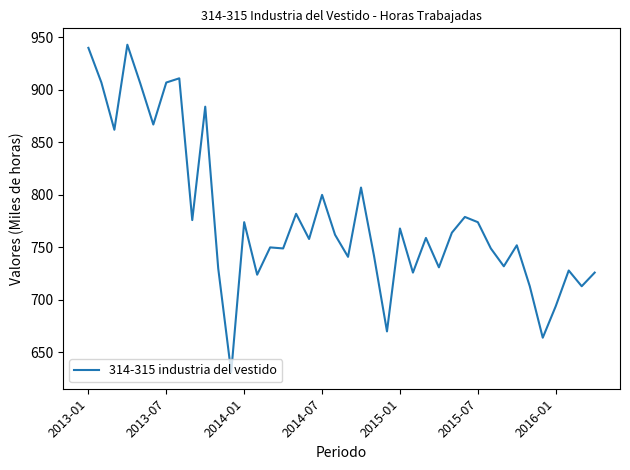

Does the chart display data point markers on the line(s)?

No